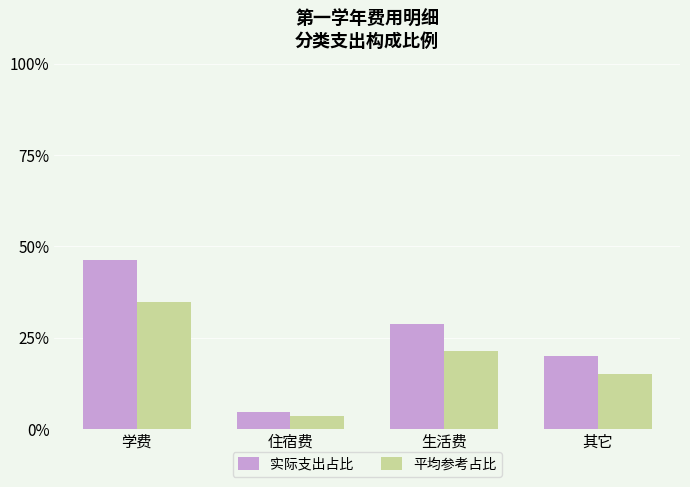

Which category has the highest value across all series?

学费